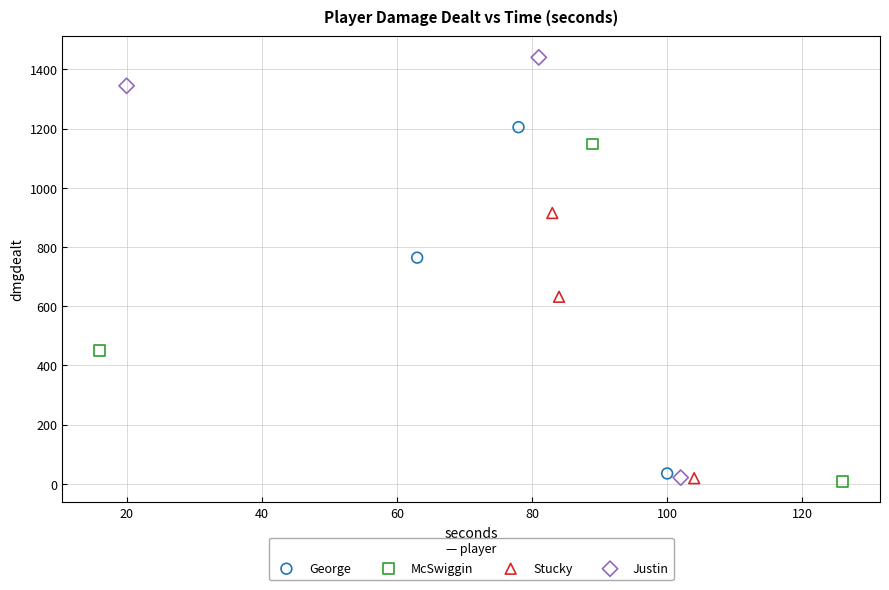

Which series reaches the maximum Y coordinate?

Justin